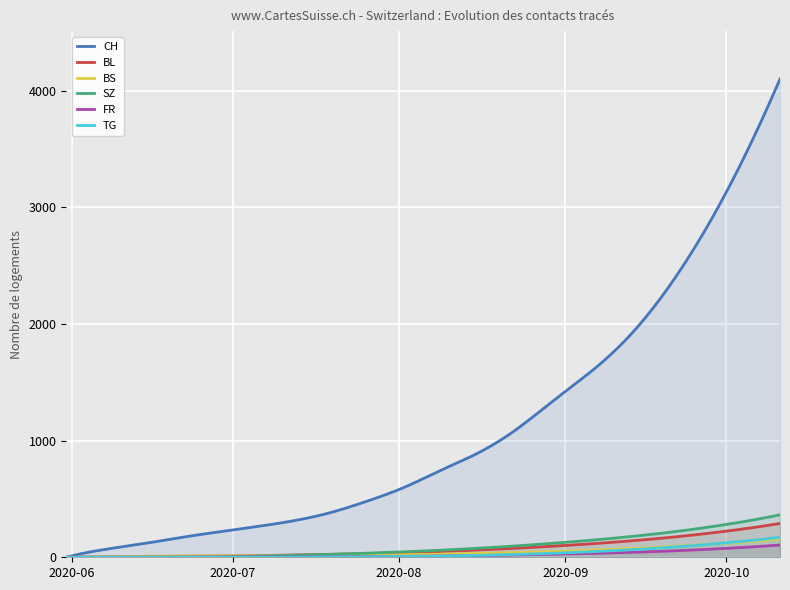

How many categories are shown in the chart?

300